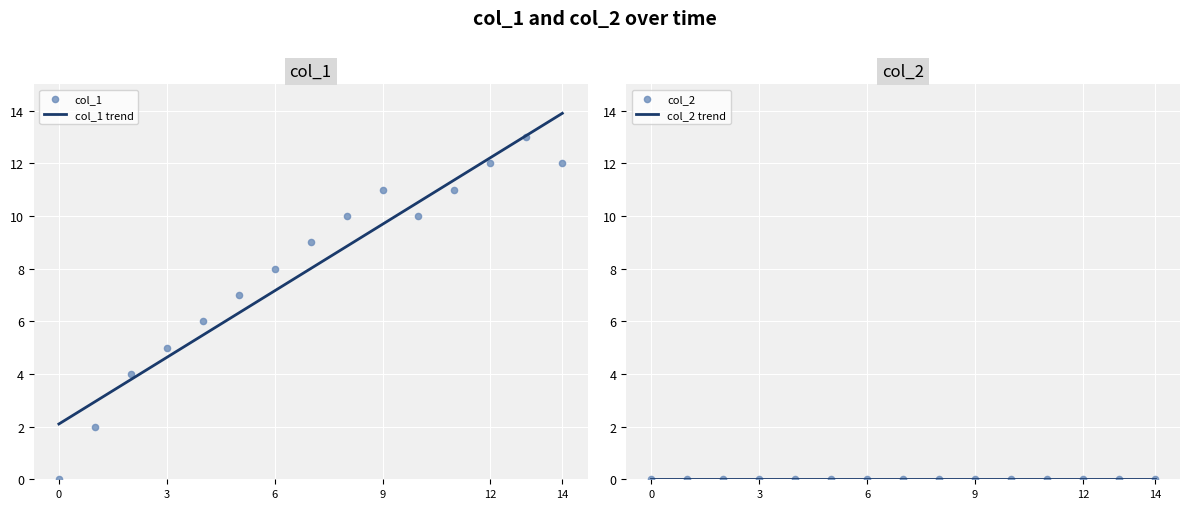

What is the maximum value for col_1 trend?

13.9